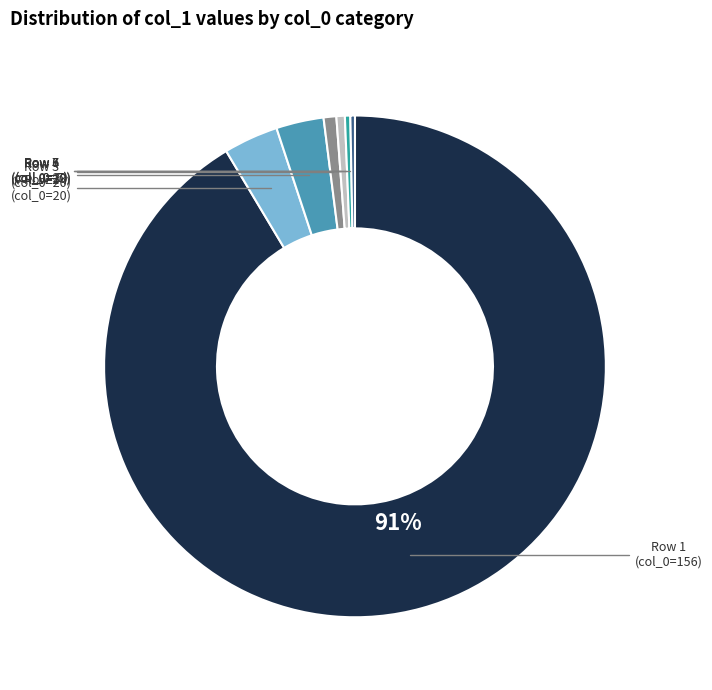

Is there any slice that represents more than half of the pie?

Yes